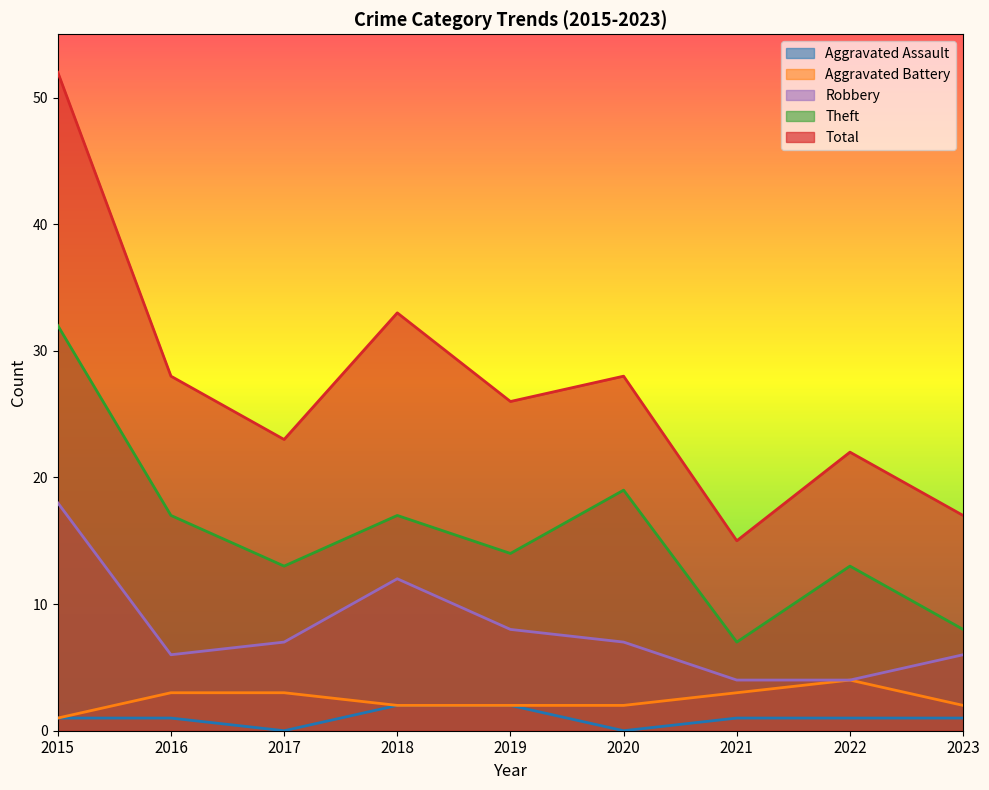

Where is the first local minimum for Total?

2017